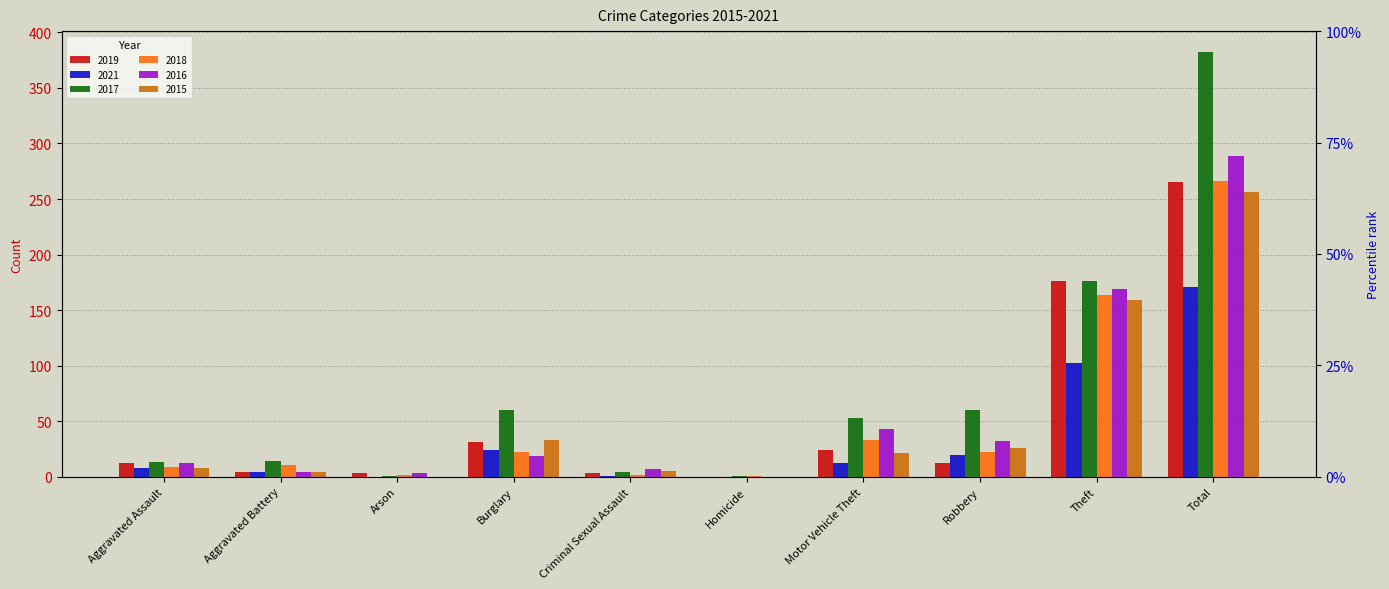

How many values in the 2021 series exceed 12?

4